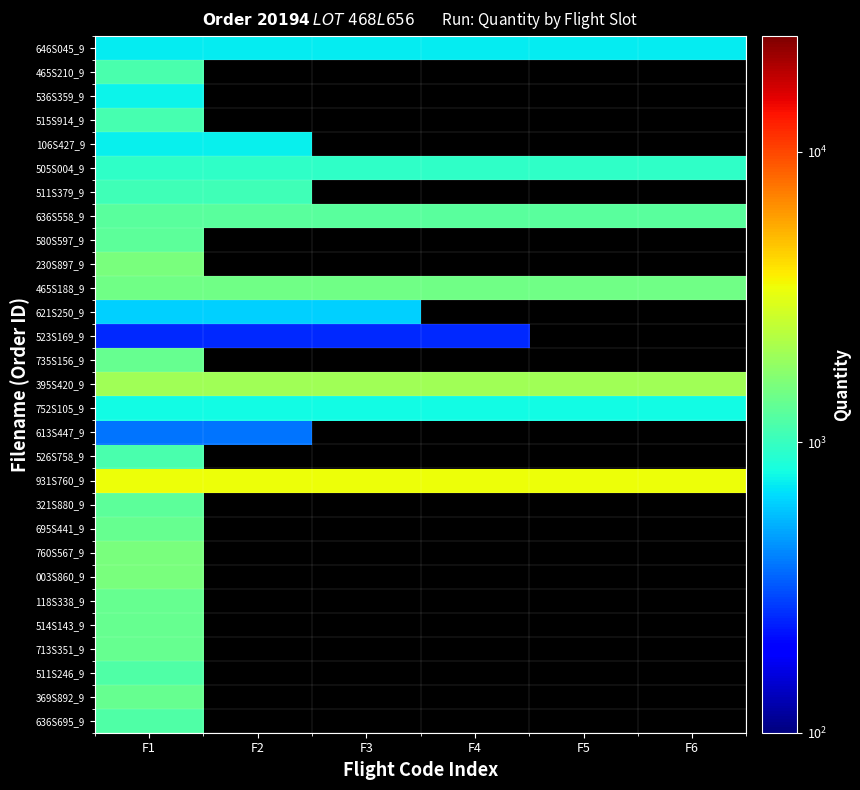

How many series are shown in this chart?

29